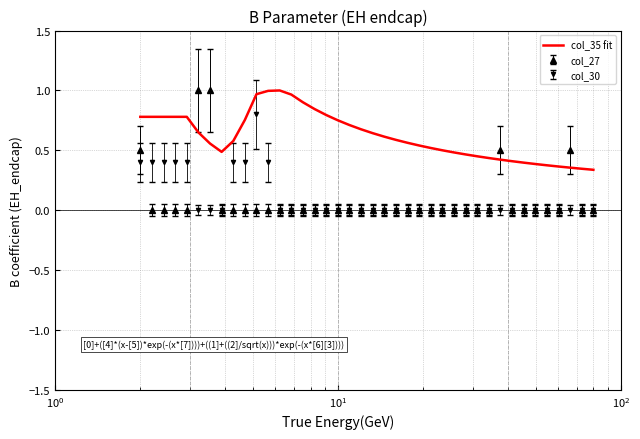

After their last crossing, which series has the higher values: col_35 fit or col_27?

col_35 fit